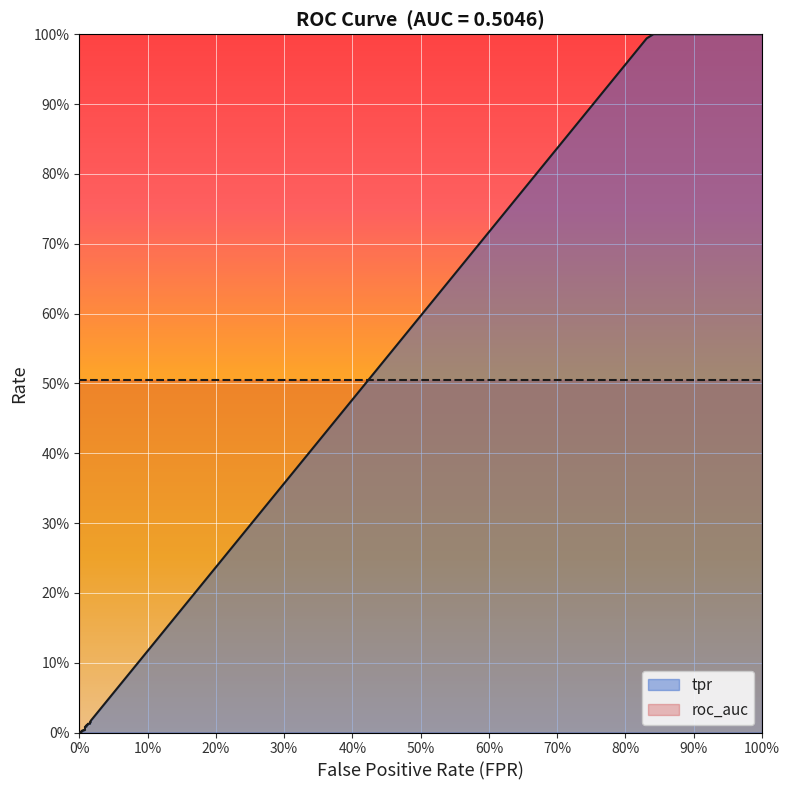

How many tpr values are between 0 and 1?

20